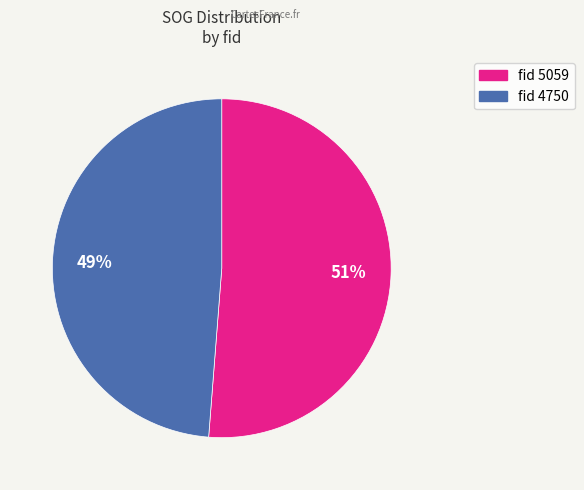

To the nearest percent, what is the difference between the largest and smallest slice percentages?

2%